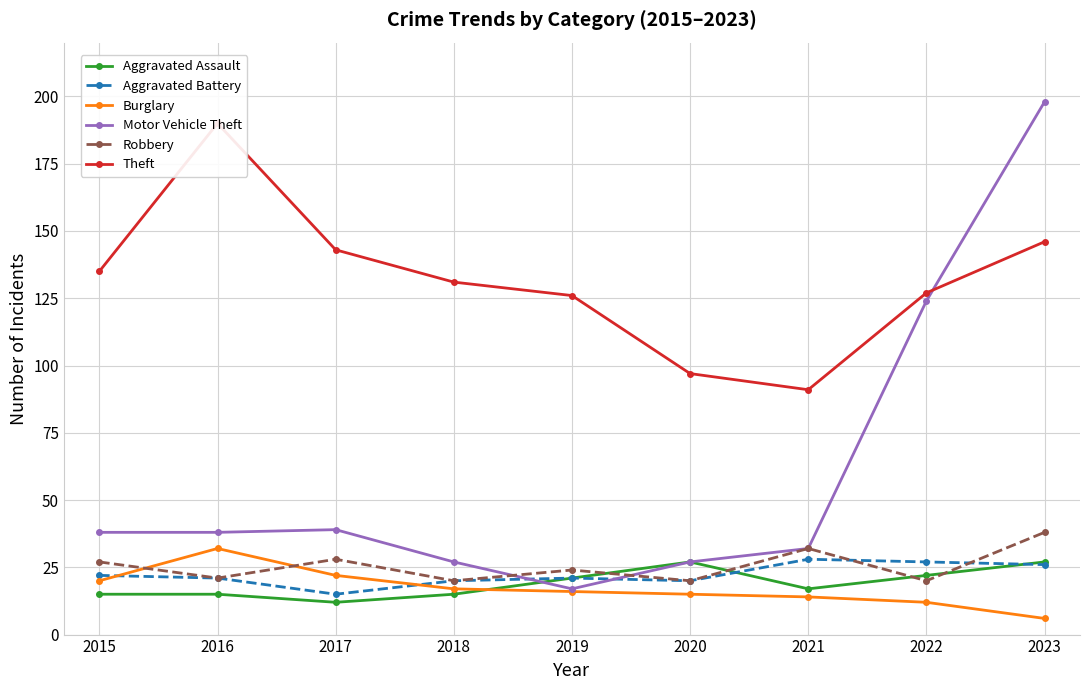

What is the highest value of the Burglary series?

32